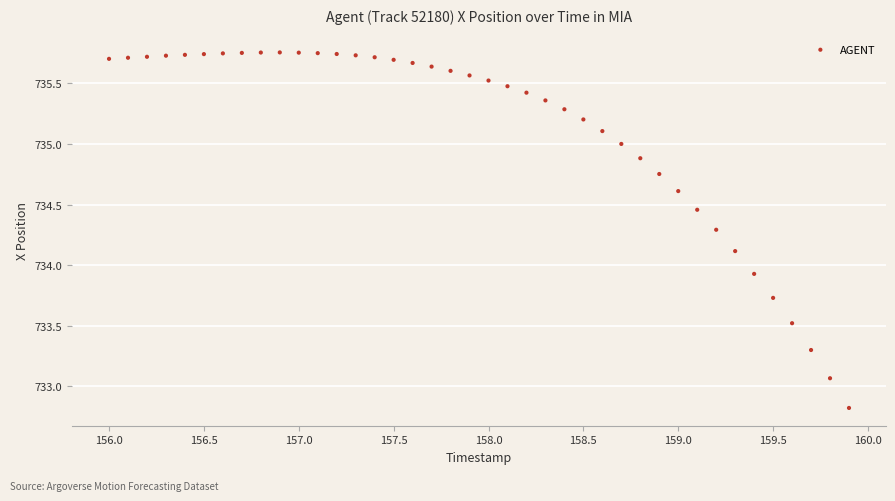

What Y value in the scatter plot is closest to 734?

733.9